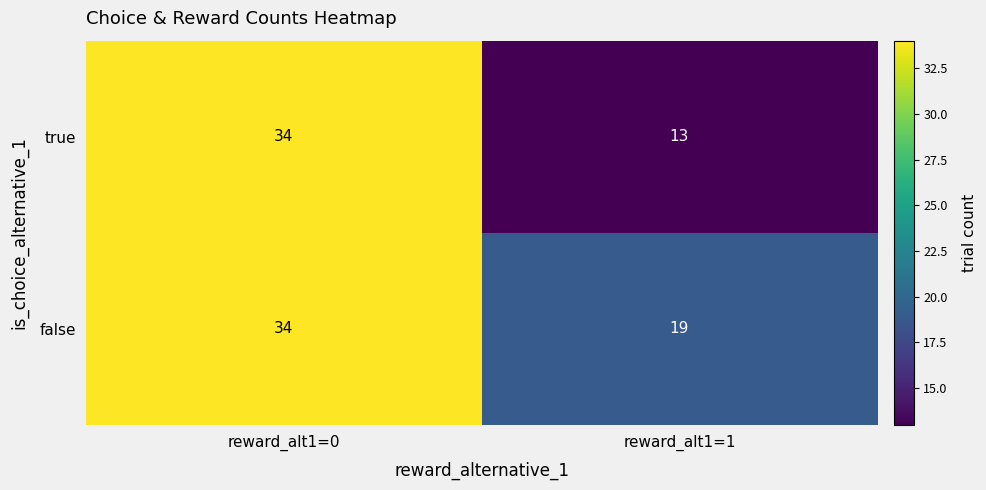

At which category is the sum across all series the highest?

reward_alt1=0